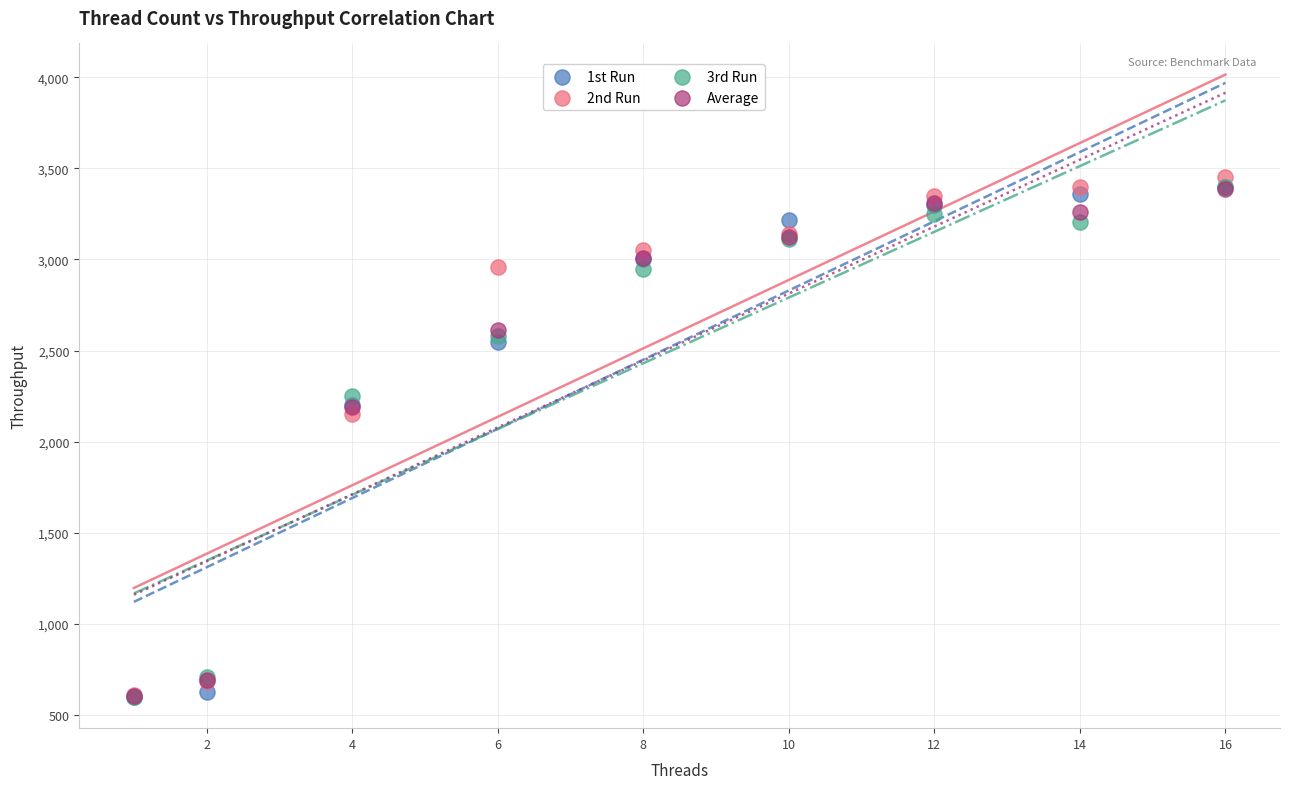

In the Average series, what Y value is closest to 1998?

2190